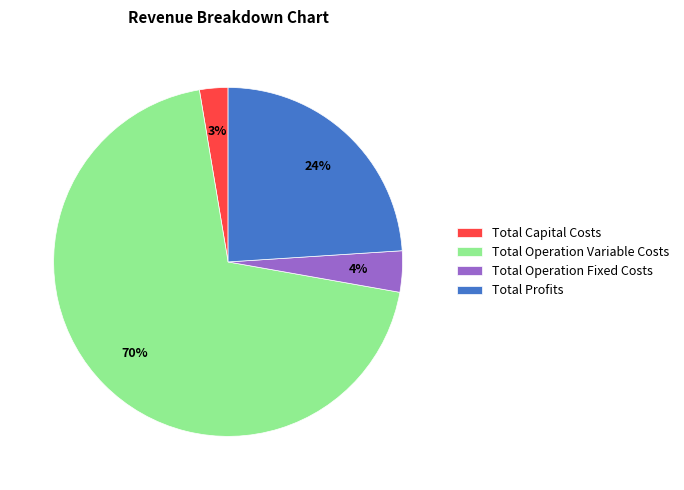

Does Total Operation Fixed Costs account for over 50% of the chart?

No